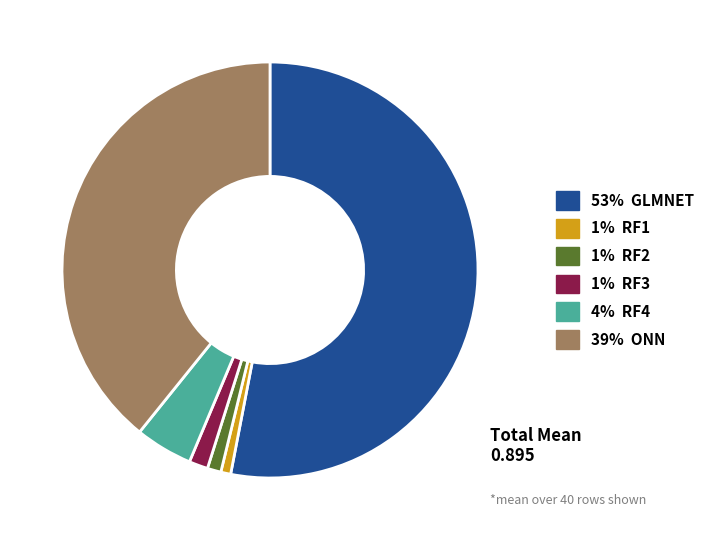

Does any single category account for the majority?

Yes